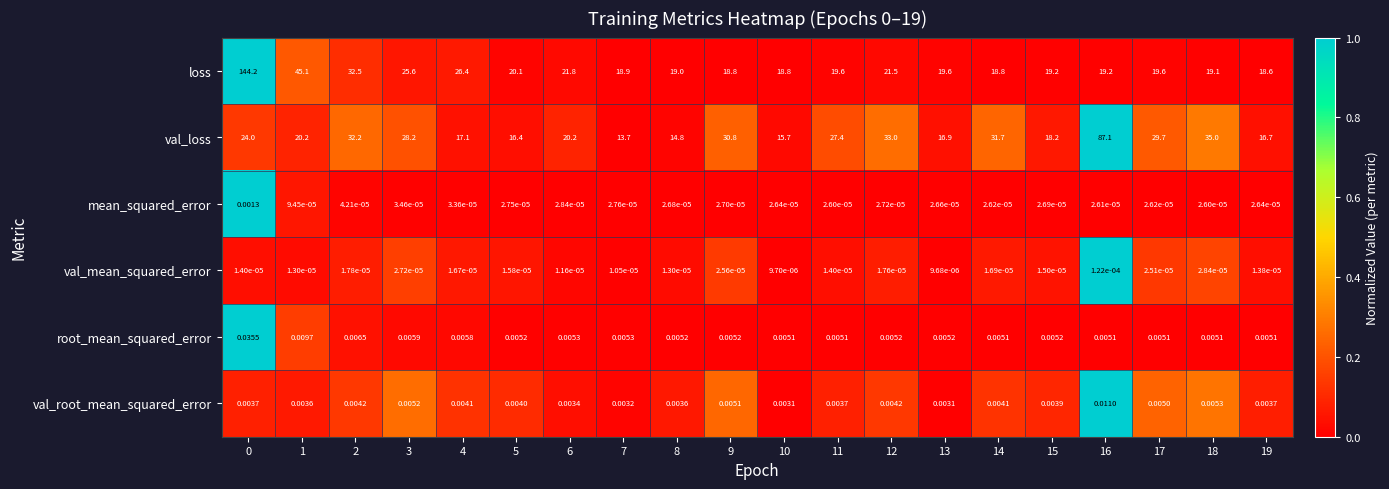

Which series has the largest total across all categories?

loss